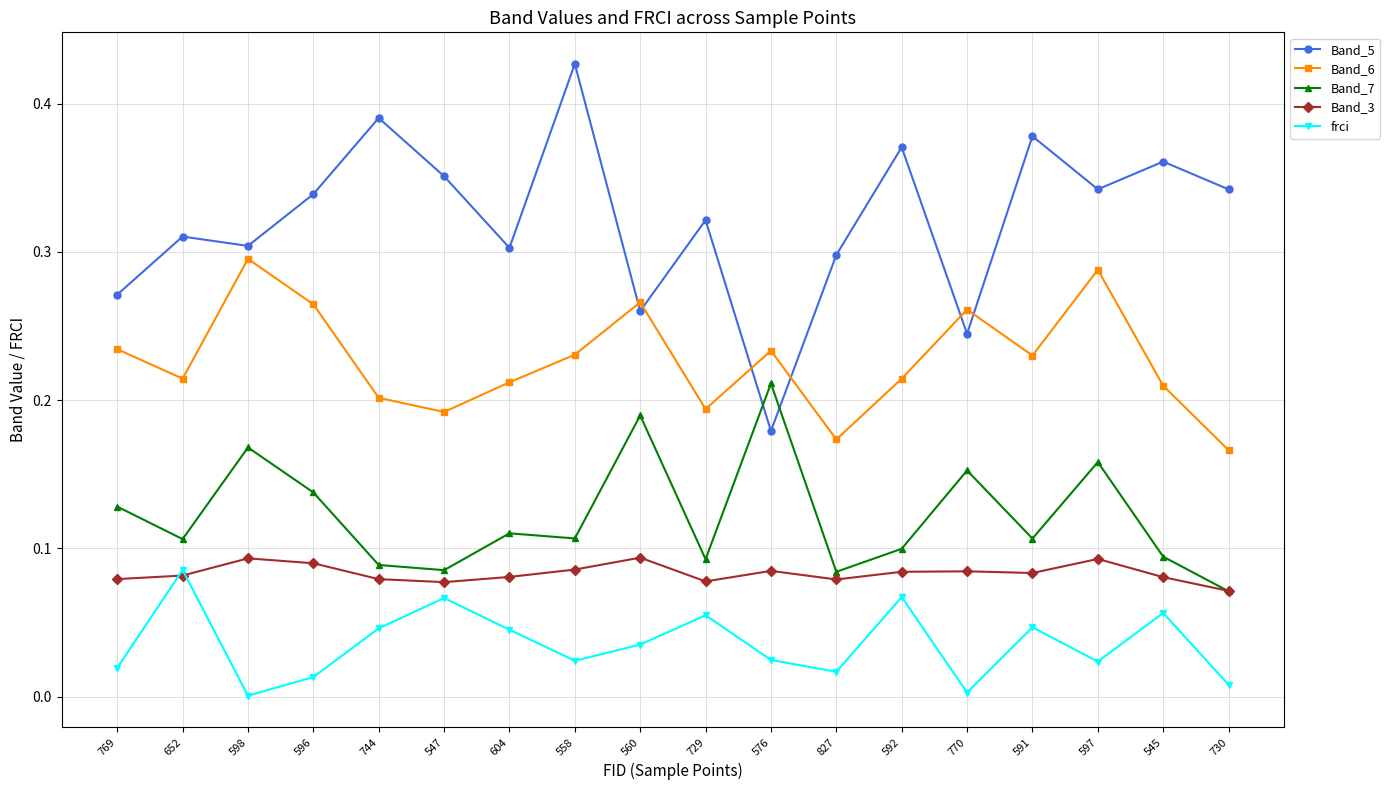

Between 652 and 545, which series saw the biggest shift?

Band_5